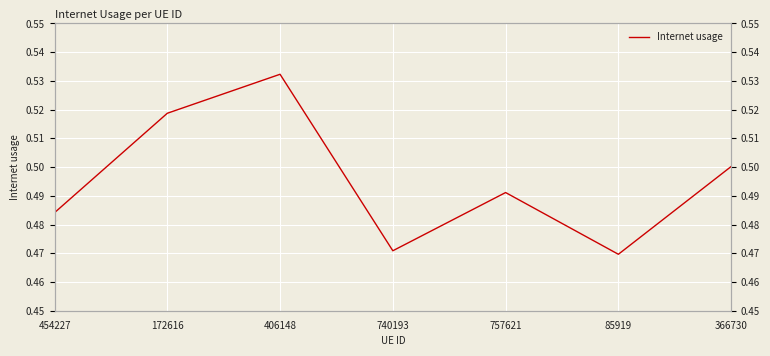

Does the chart display data point markers on the line(s)?

No